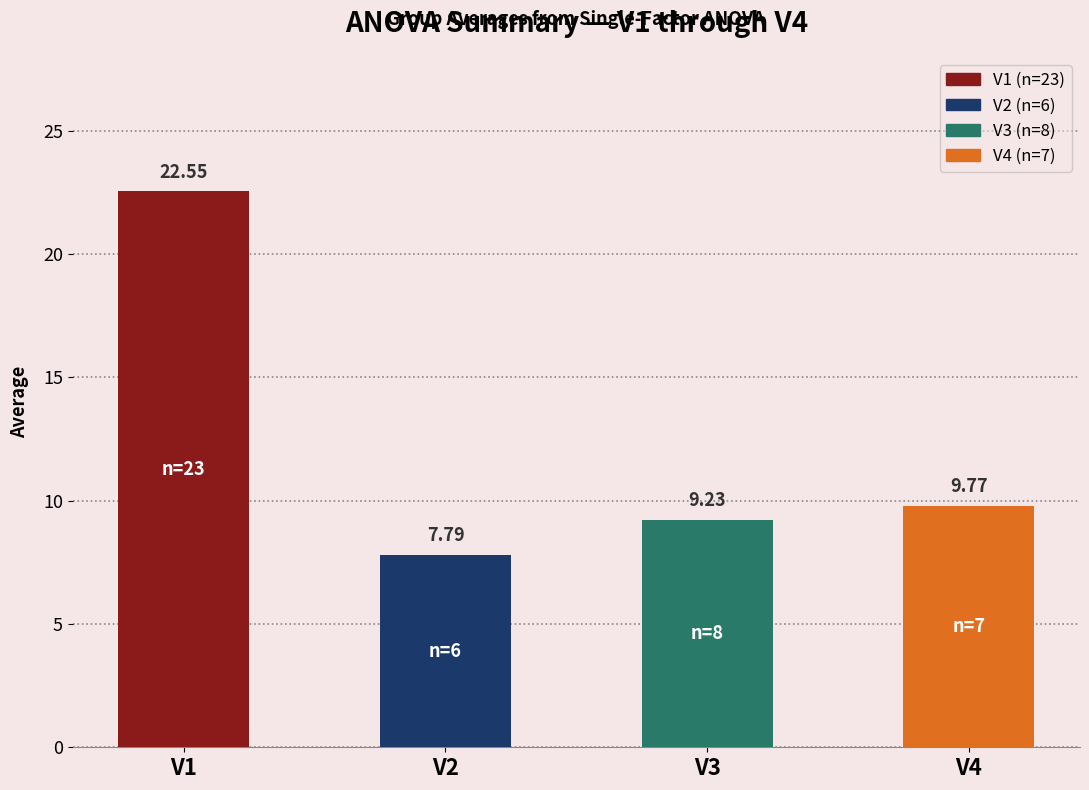

Rank the categories by value from lowest to highest.

V2, V3, V4, V1